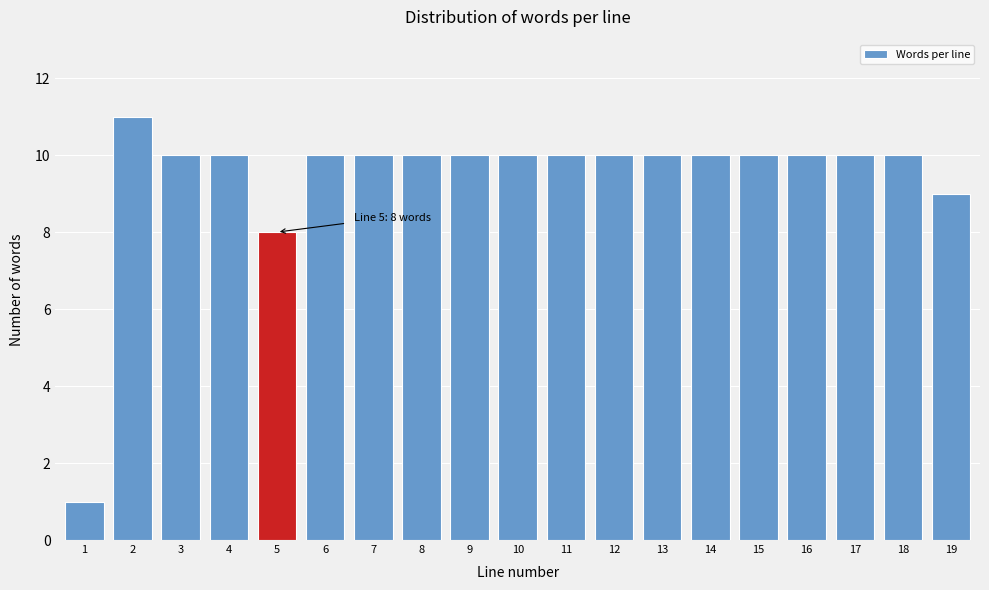

Reading left to right, transcribe all the data shown in this chart.

1=1	2=11	3=10	4=10	5=8	6=10	7=10	8=10	9=10	10=10	11=10	12=10	13=10	14=10	15=10	16=10	17=10	18=10	19=9